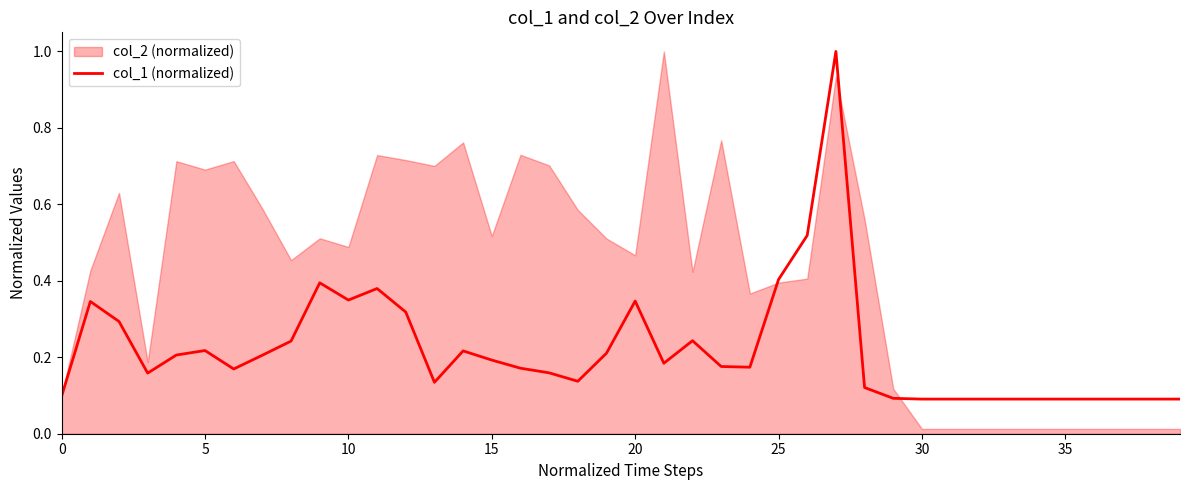

Reading right to left, extract all data points from this chart.

0.1	0.1	0.1	0.1	0.1	0.1	0.1	0.1	0.1	0.1	0.1	0.1	1.0	0.5	0.4	0.2	0.2	0.2	0.2	0.3	0.2	0.1	0.2	0.2	0.2	0.2	0.1	0.3	0.4	0.3	0.4	0.2	0.2	0.2	0.2	0.2	0.2	0.3	0.3	0.1